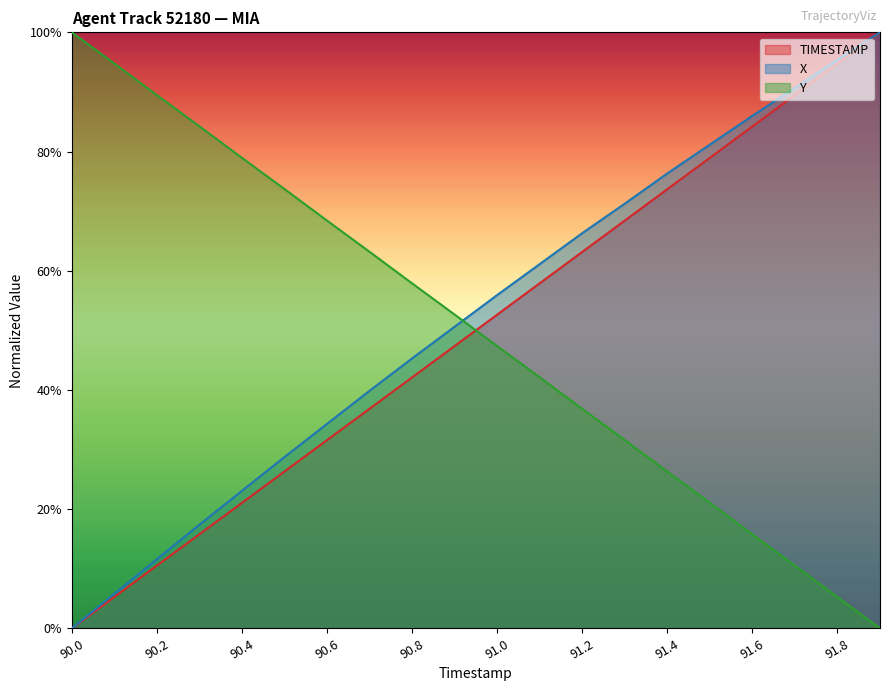

Is it true that X equals 61.3 at 90.6?

False